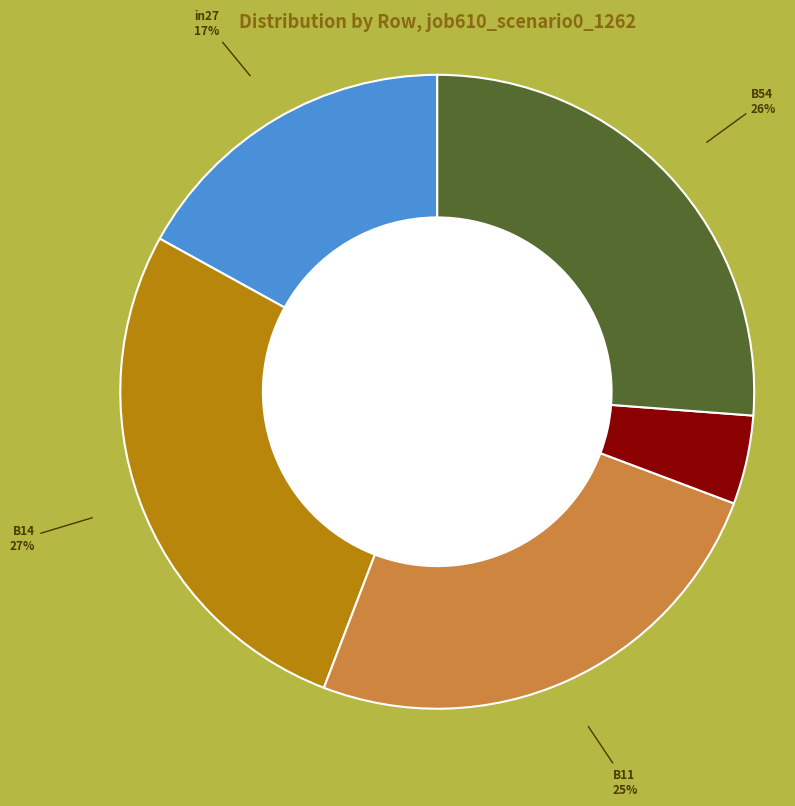

To the nearest percent, what portion does in27 represent?

17%